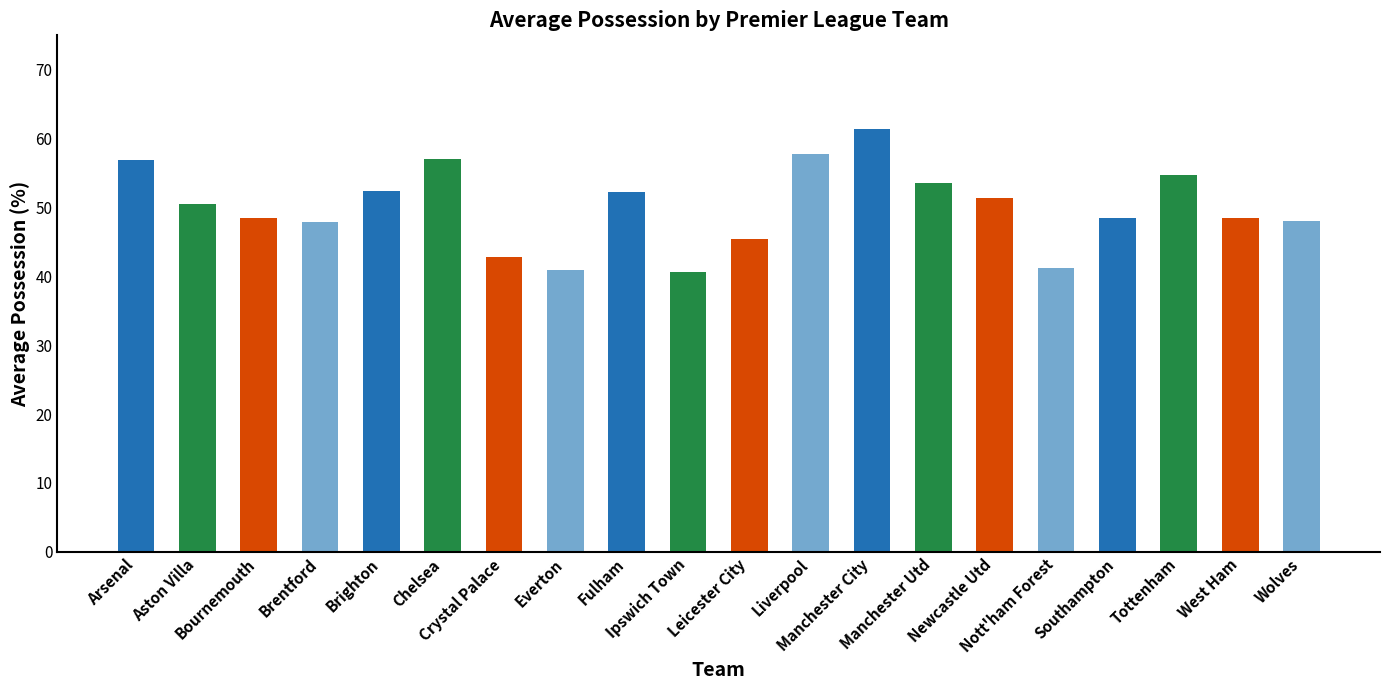

What is the ratio of the value at Liverpool to the value at Chelsea?

1.0